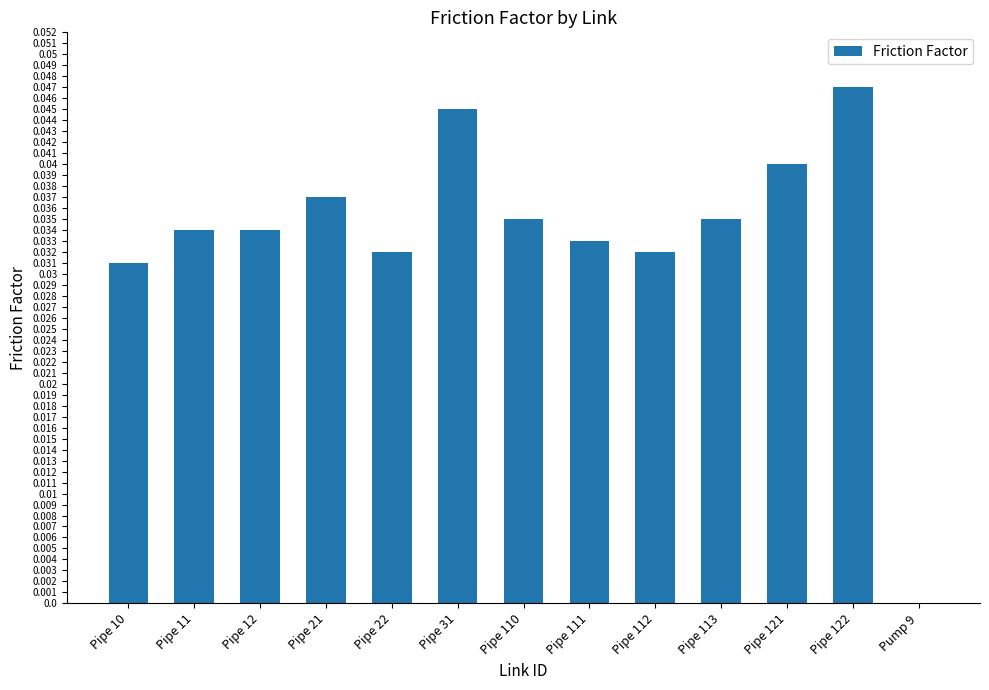

True or false: the data shows 0.0 at Pipe 111.

True